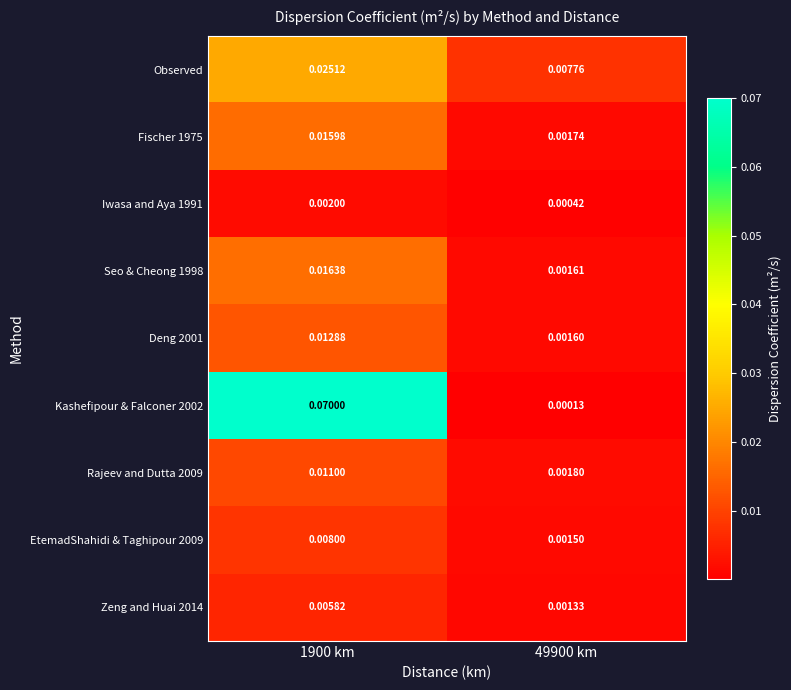

Is the value of EtemadShahidi & Taghipour 2009 at 1900 km greater than the value of Deng 2001 at 1900 km?

No